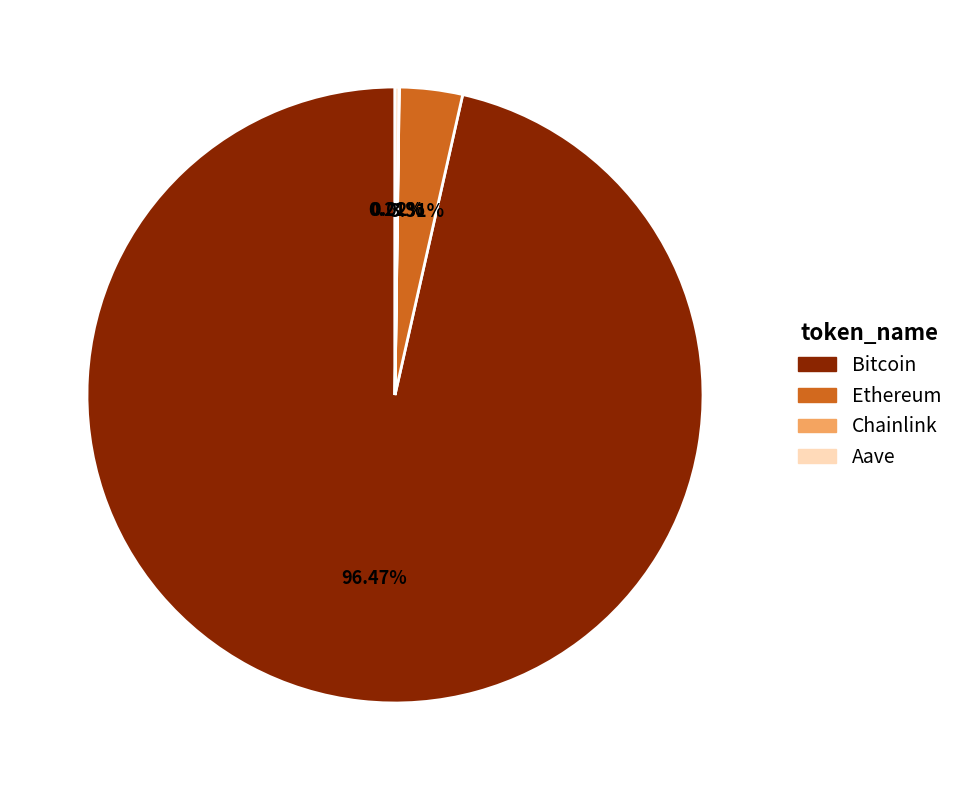

Which slice is the largest?

Bitcoin